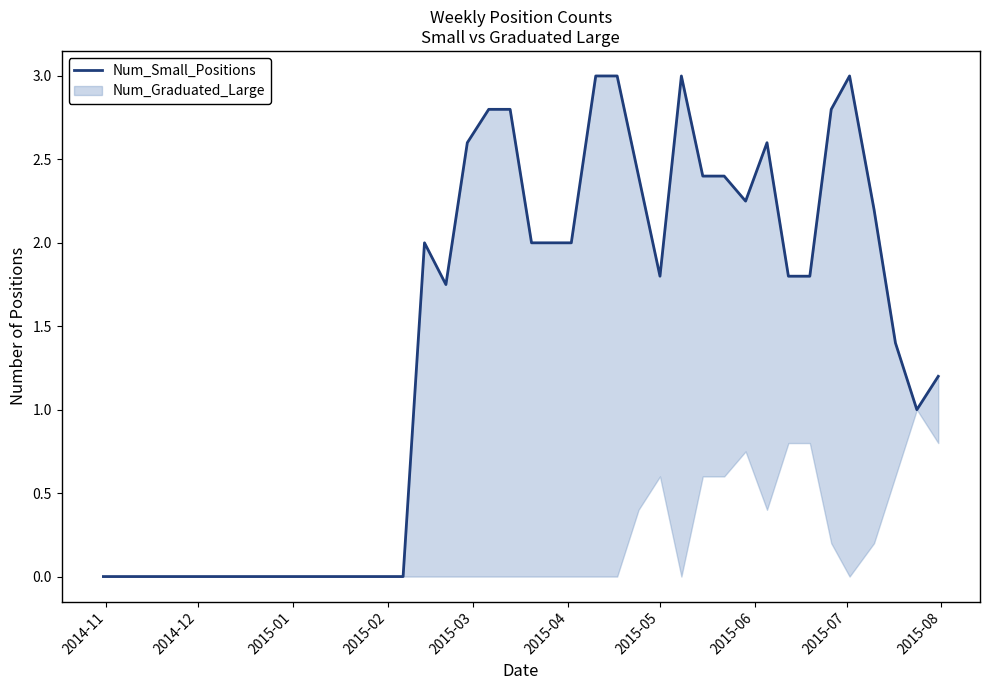

At which category does the chart reach its minimum across all series?

2014-11